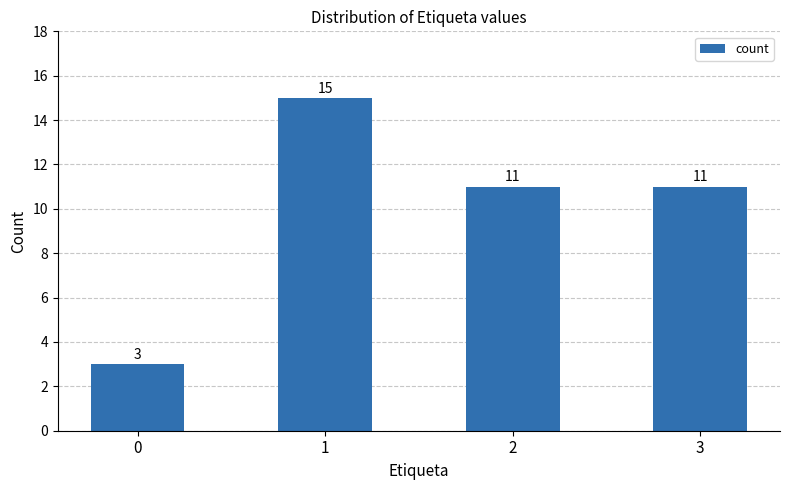

What is the value of the 2nd bar from the left?

15